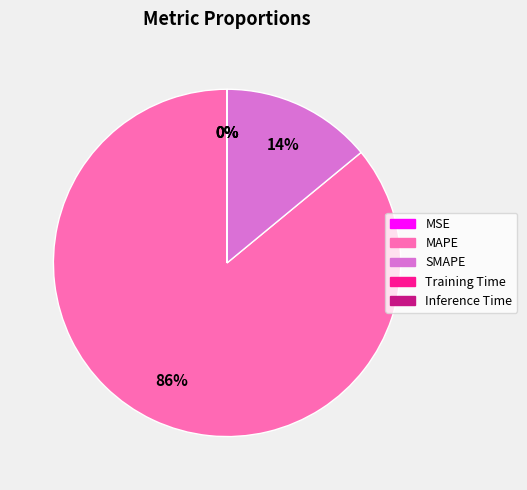

True or false: SMAPE accounts for 14% of the total.

True